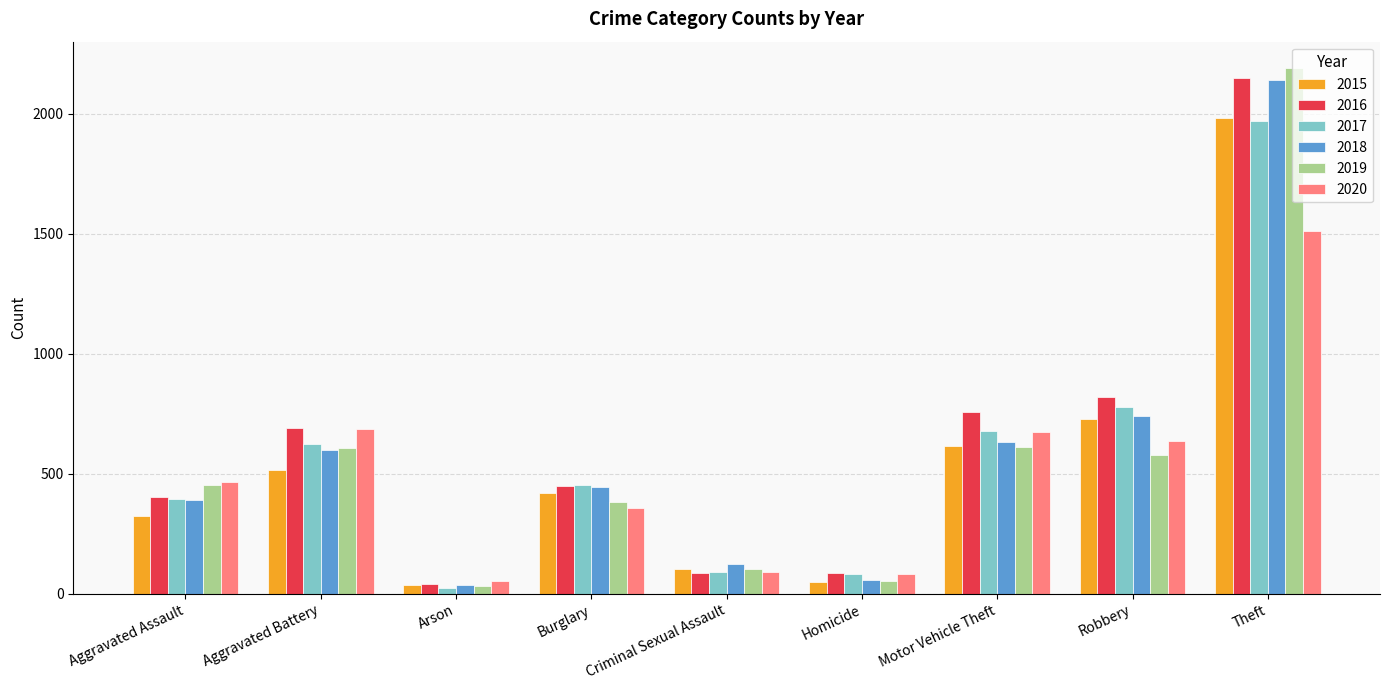

The 2020 series shows 1512 at Theft. True or false?

True